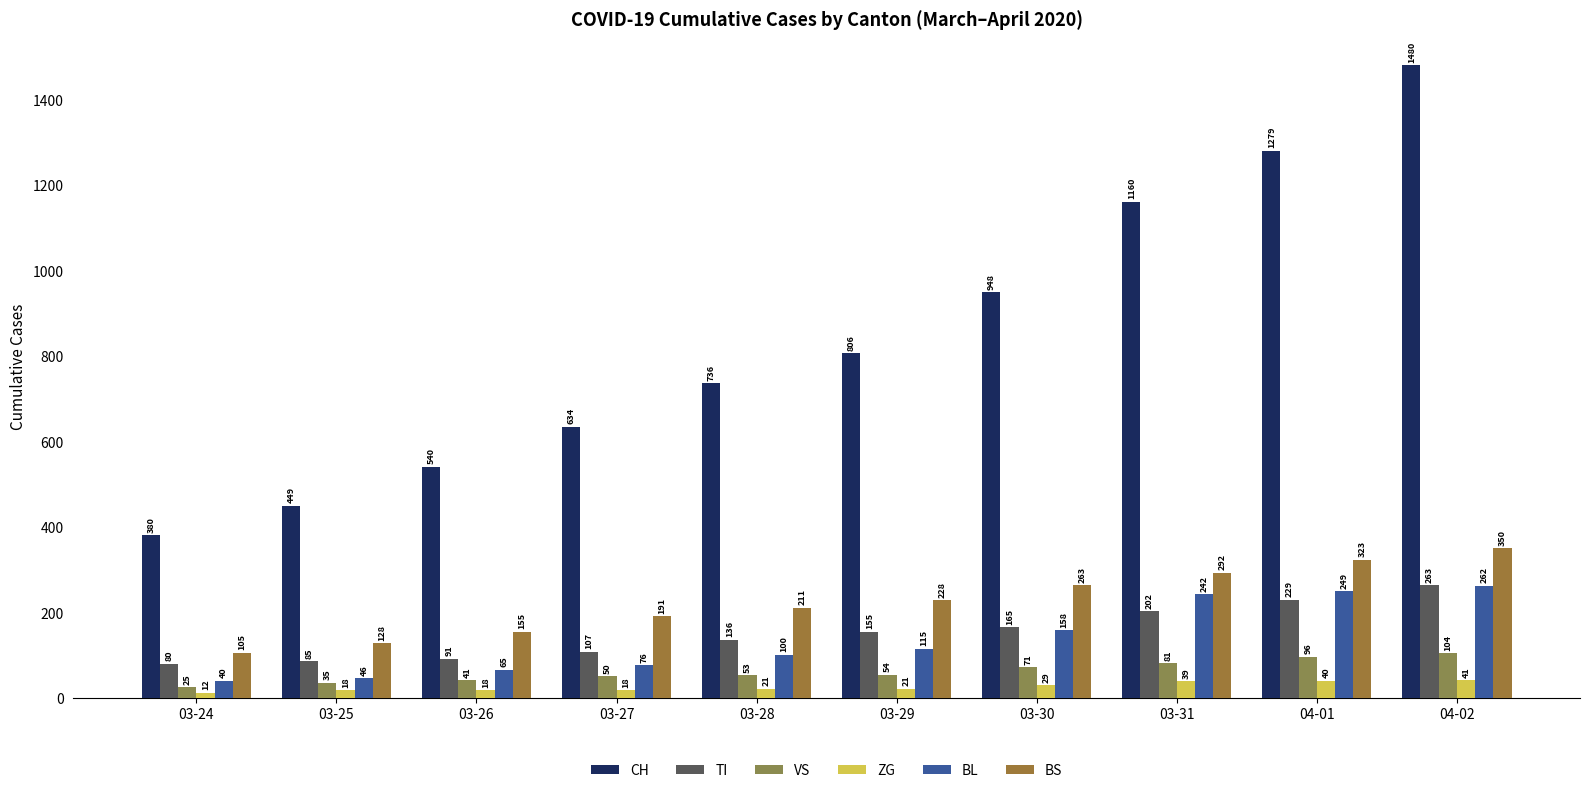

What is the minimum value shown in the chart?

12